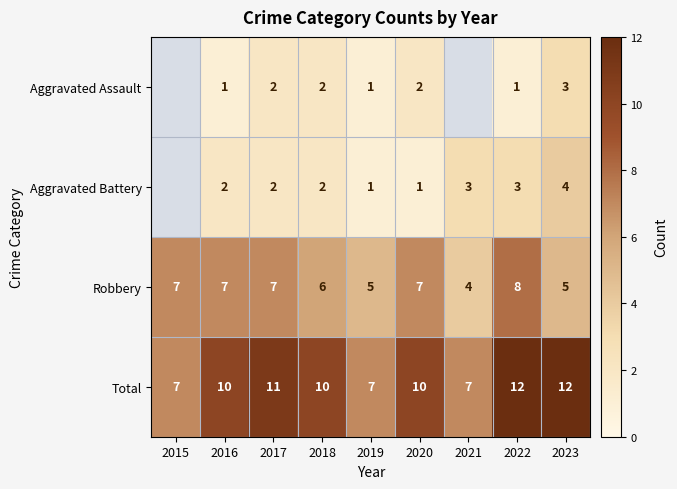

How many values in the Total series are below 10?

3